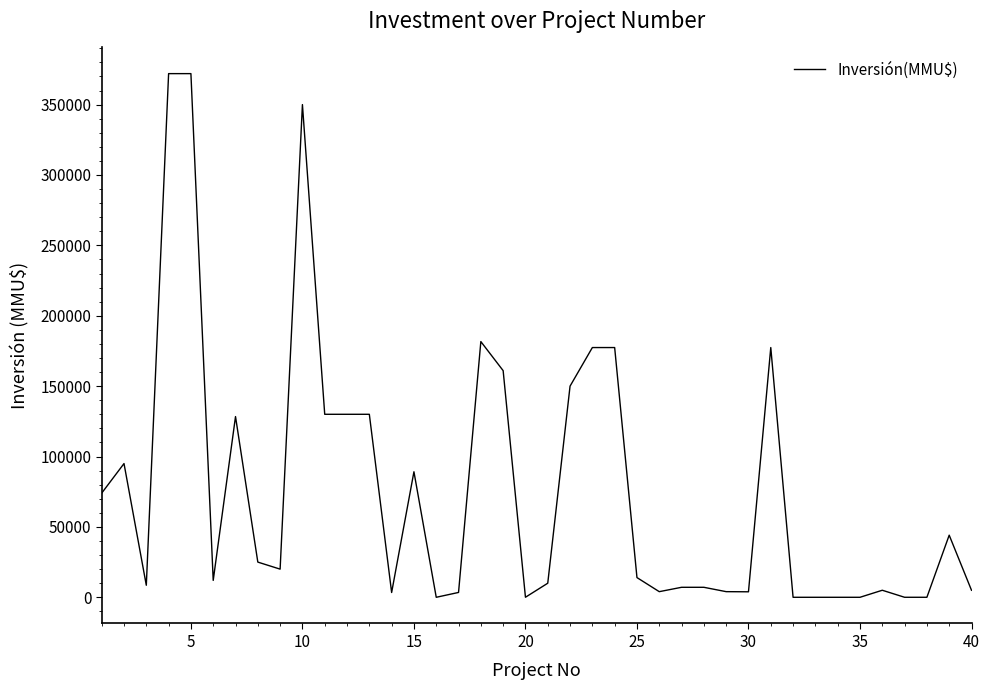

What is the difference between the maximum and minimum values?

372000